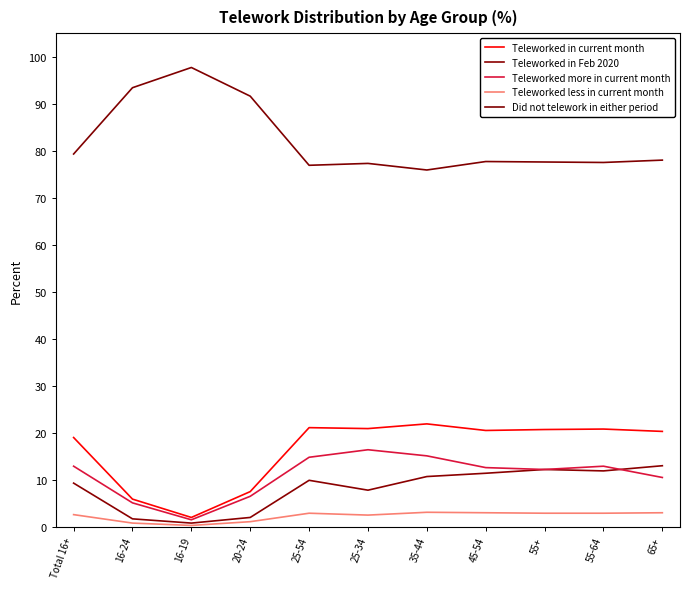

What is the difference between the maximum and second lowest values in the Did not telework in either period series?

20.8